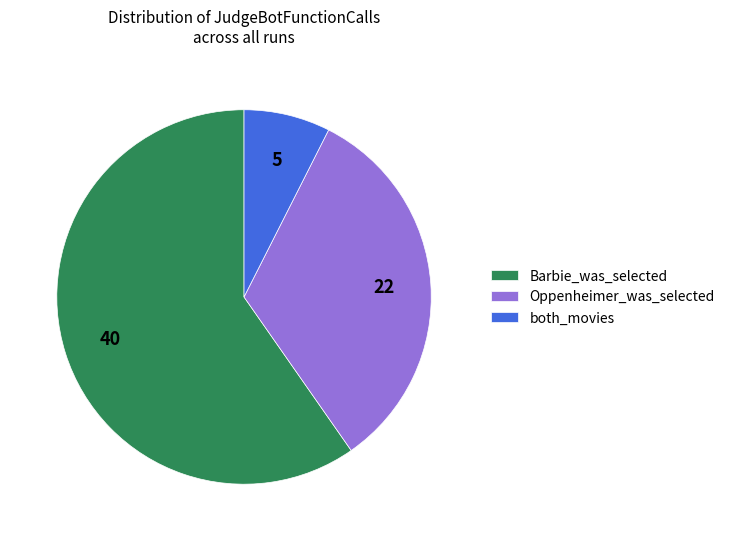

What is the largest slice in the pie chart?

Barbie_was_selected